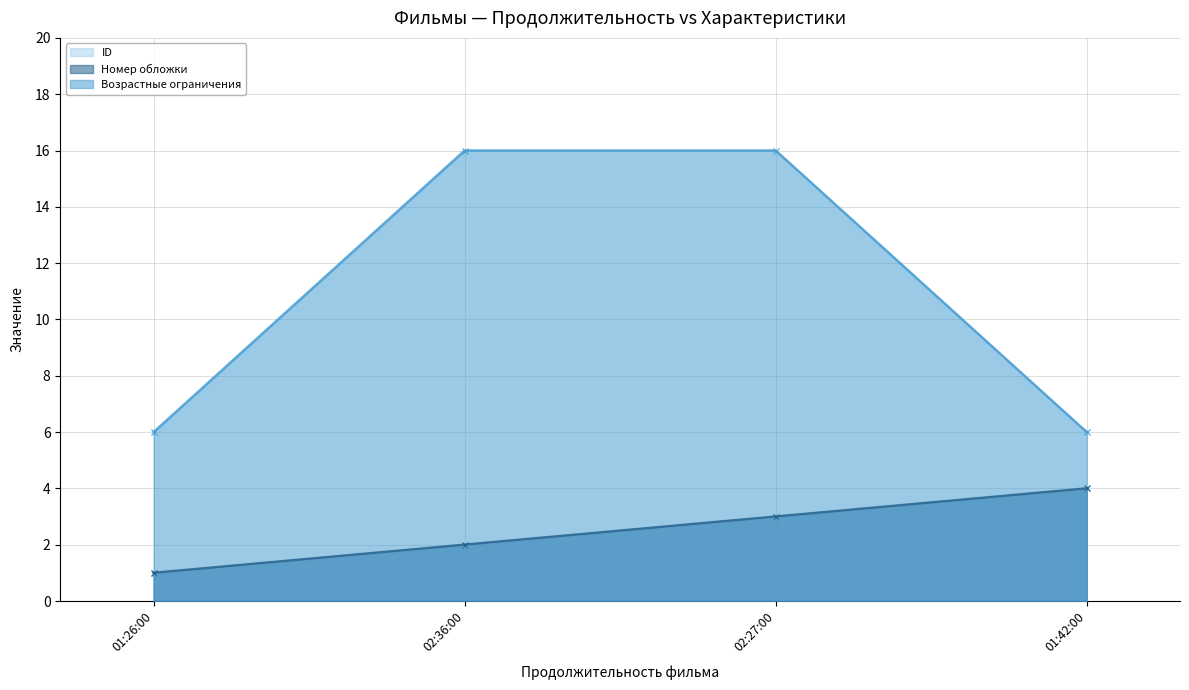

What is the difference between the highest and lowest values at 01:42:00?

2